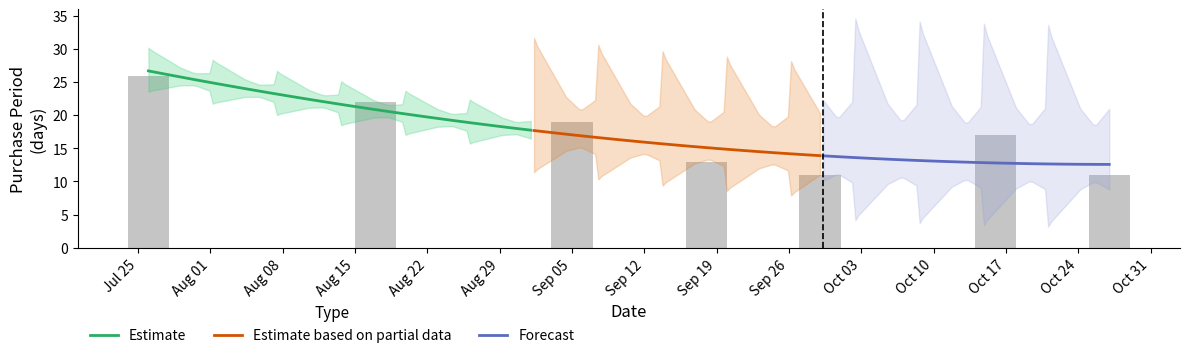

Count the values in the range 11 to 22.

6